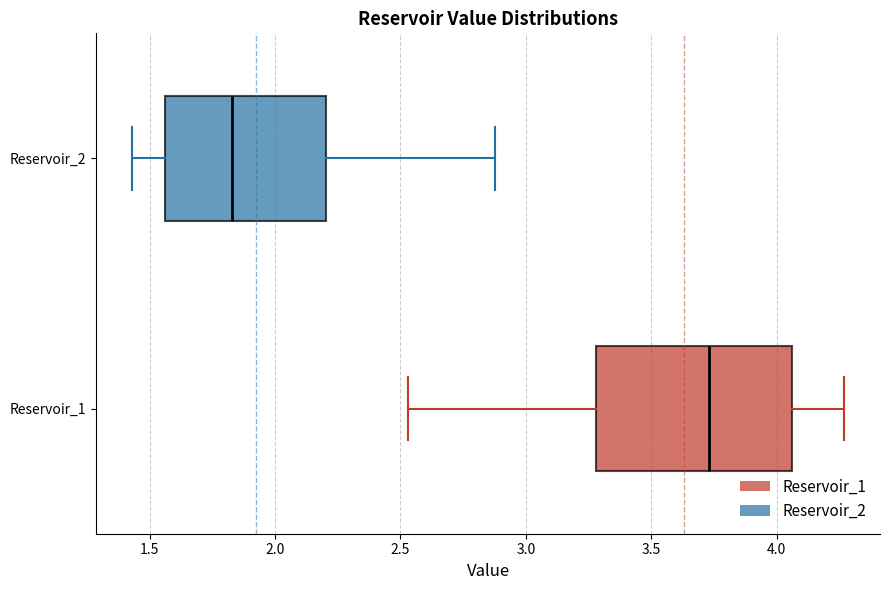

Which box has the furthest to the left median line?

Reservoir_2